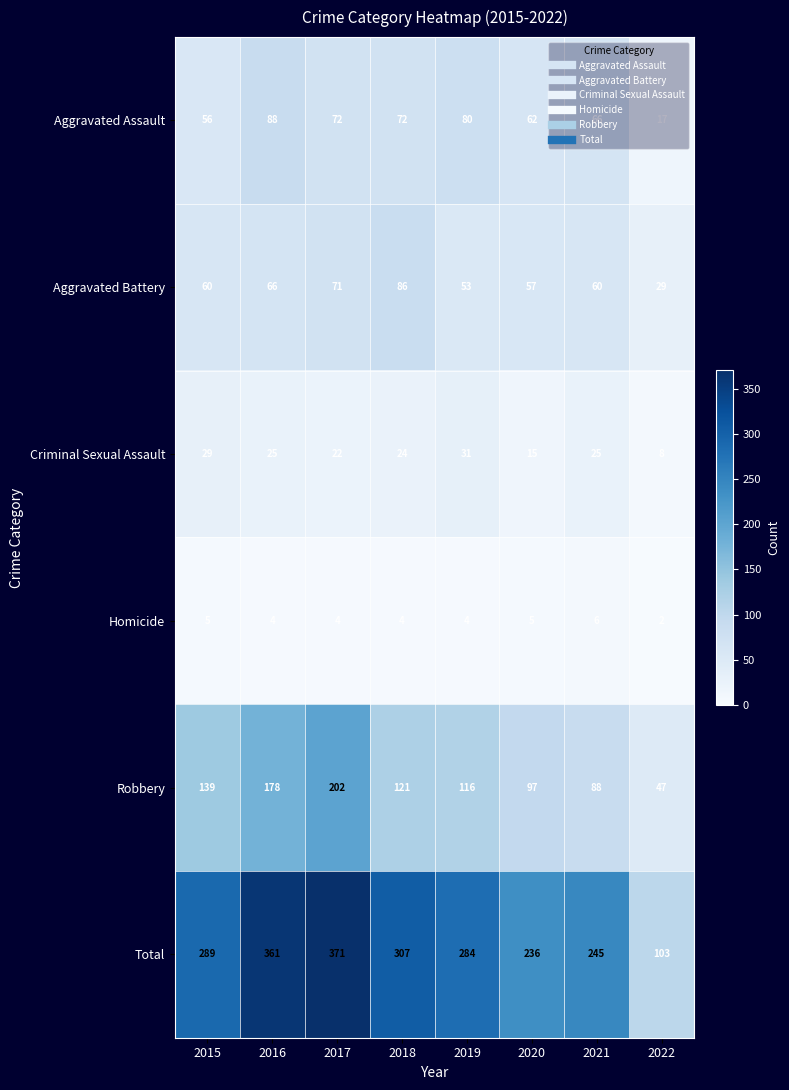

Is it true that Total equals 236 at 2020?

True